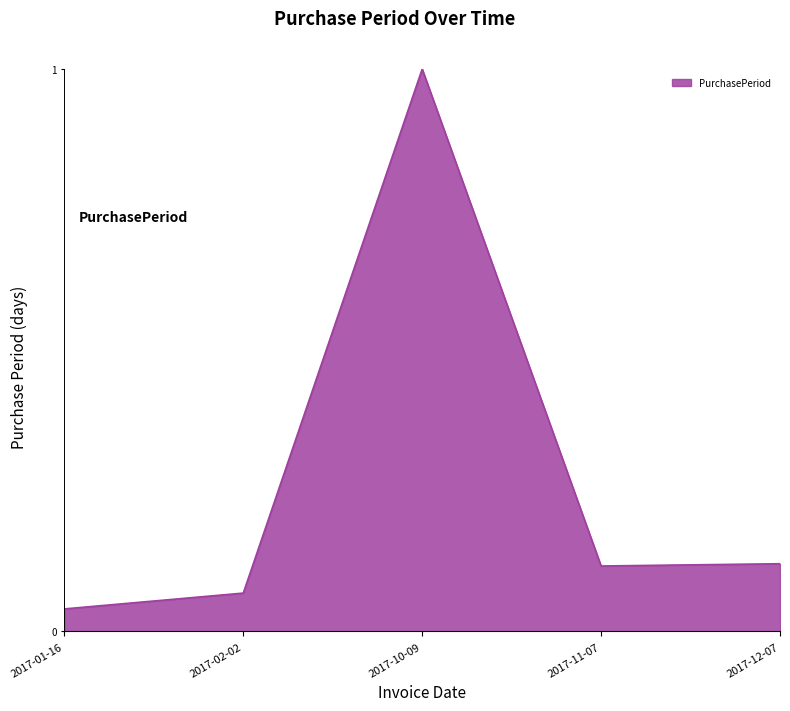

What position from the left is 2017-01-16?

1